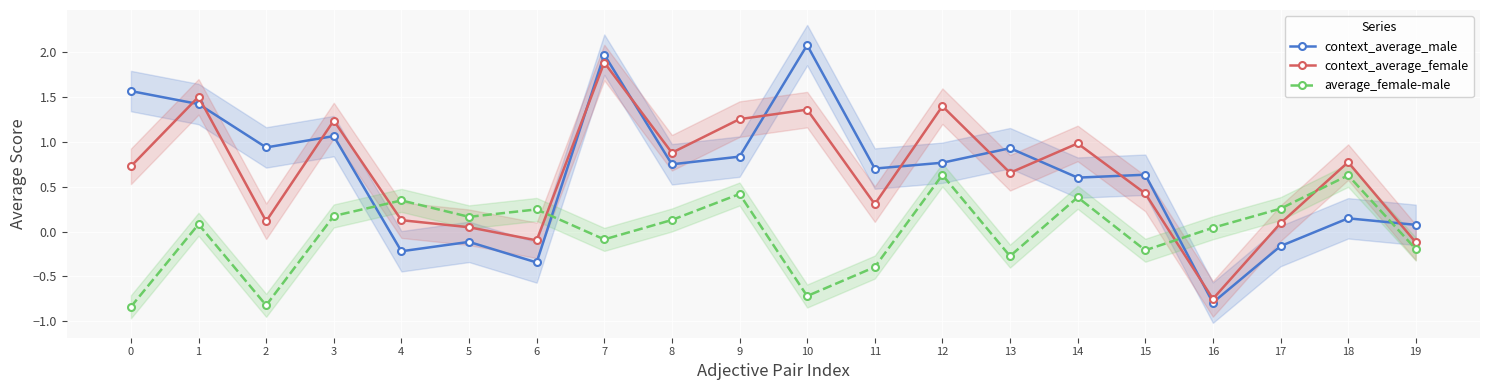

Reading left to right, list all the values displayed in this chart.

context_average_male: 0=1.6	1=1.4	2=0.9	3=1.1	4=-0.2	5=-0.1	6=-0.3	7=2.0	8=0.7	9=0.8	10=2.1	11=0.7	12=0.8	13=0.9	14=0.6	15=0.6	16=-0.8	17=-0.2	18=0.1	19=0.1
context_average_female: 0=0.7	1=1.5	2=0.1	3=1.2	4=0.1	5=0.0	6=-0.1	7=1.9	8=0.9	9=1.3	10=1.4	11=0.3	12=1.4	13=0.7	14=1.0	15=0.4	16=-0.8	17=0.1	18=0.8	19=-0.1
average_female-male: 0=-0.8	1=0.1	2=-0.8	3=0.2	4=0.3	5=0.2	6=0.2	7=-0.1	8=0.1	9=0.4	10=-0.7	11=-0.4	12=0.6	13=-0.3	14=0.4	15=-0.2	16=0.0	17=0.3	18=0.6	19=-0.2